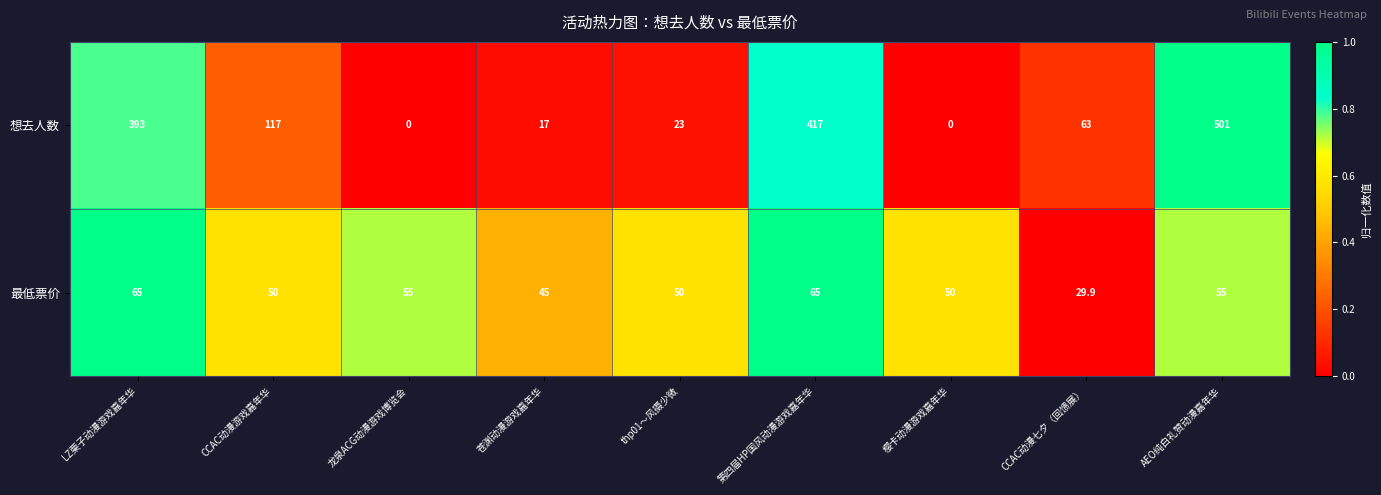

How many data points does each series have?

9